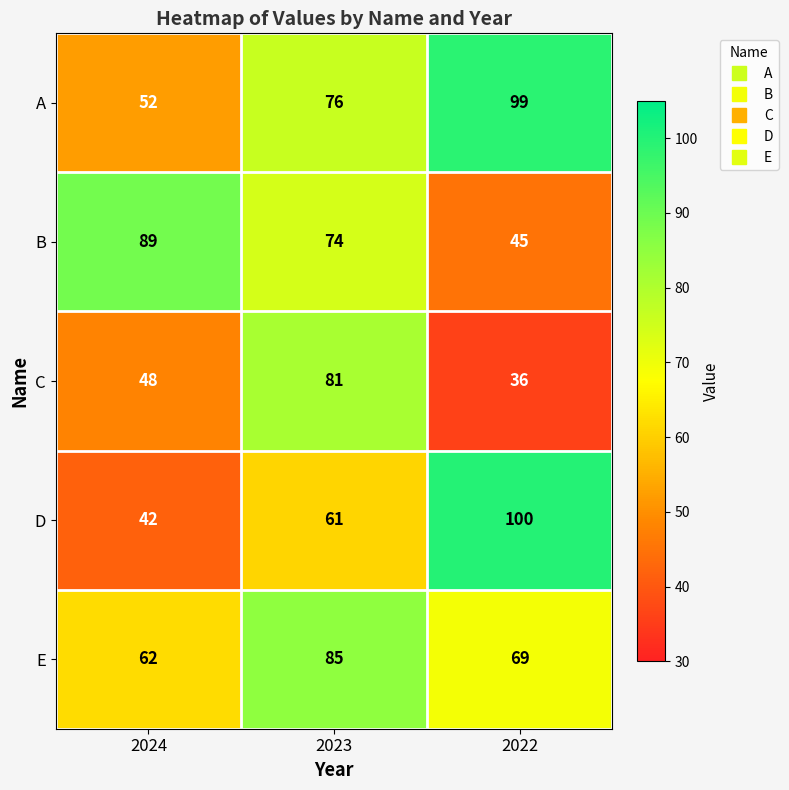

What is the spread (max minus min) of values at 2022?

64